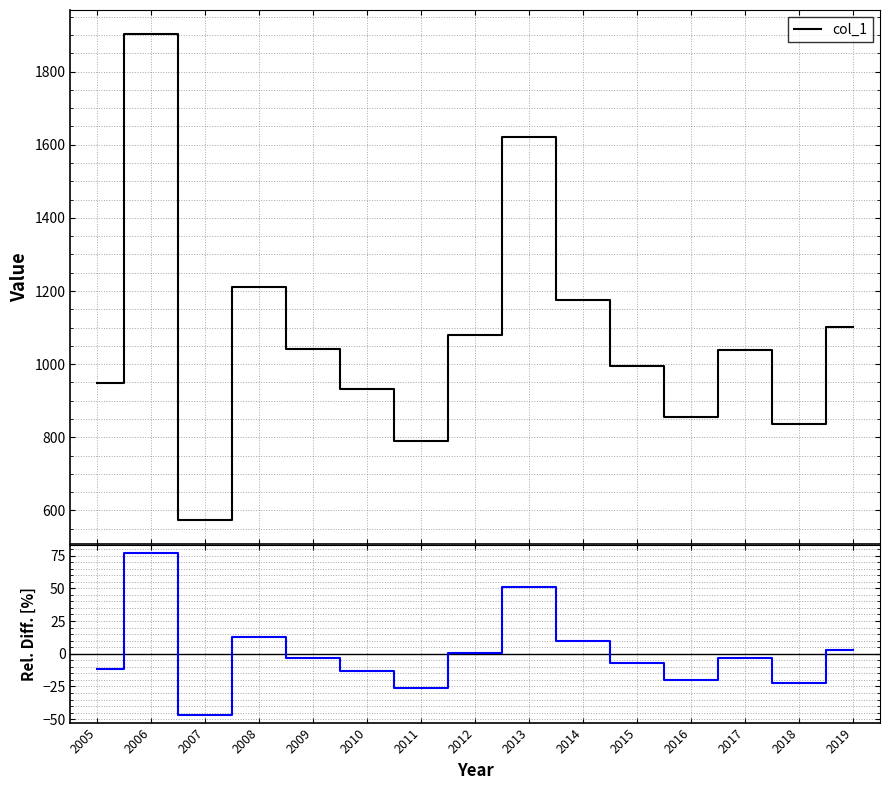

What is the difference between the col_1 values at 2013 and 2016?

764.4